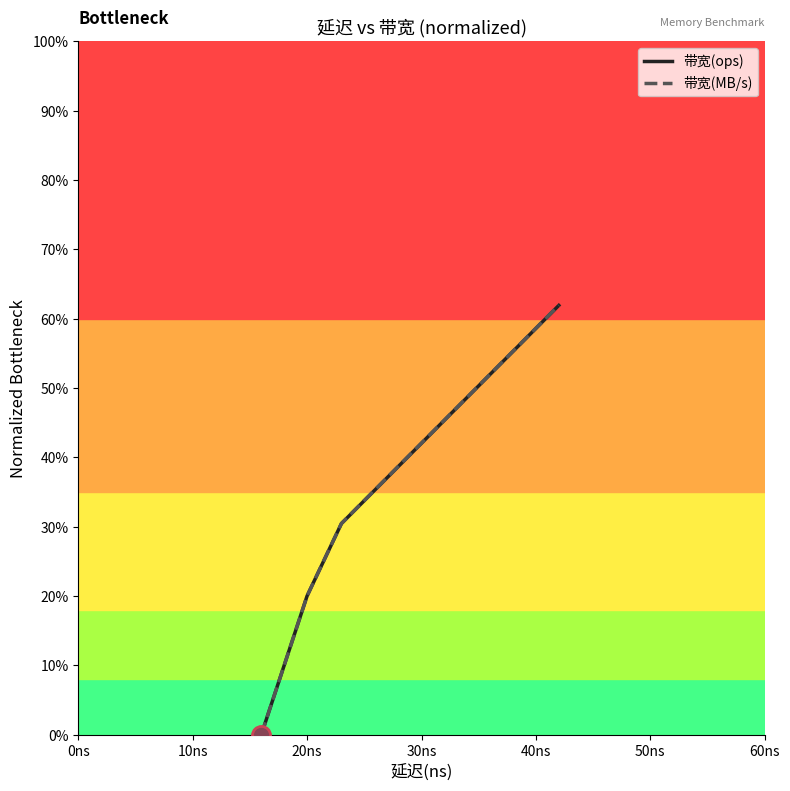

Rank the categories by 带宽(MB/s) value from highest to lowest.

40ns, 50ns, 30ns, 20ns, 0ns, 10ns